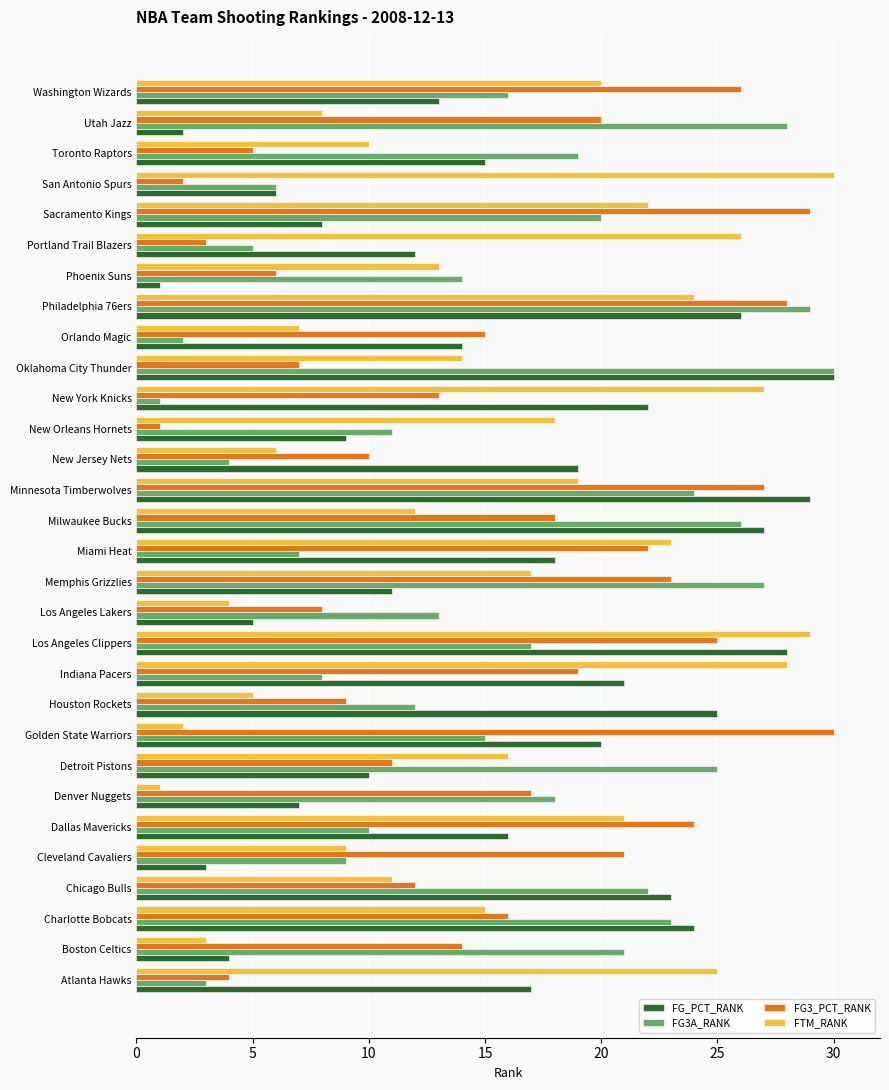

Which category has the lowest value in the FG3A_RANK series?

New York Knicks